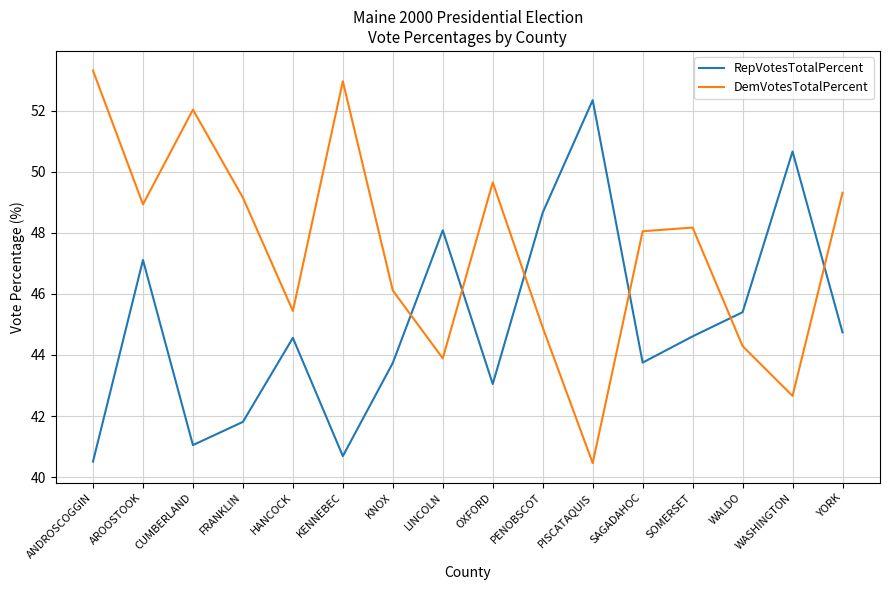

How many lines are shown in the chart?

2